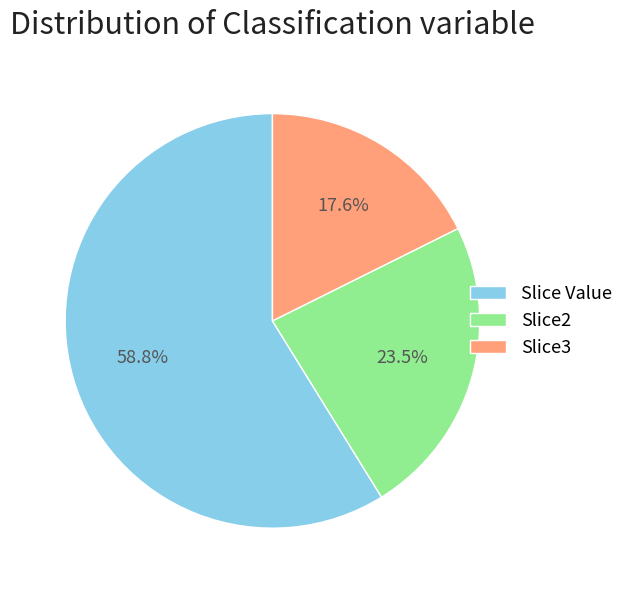

To the nearest percent, what portion does Slice Value represent?

59%